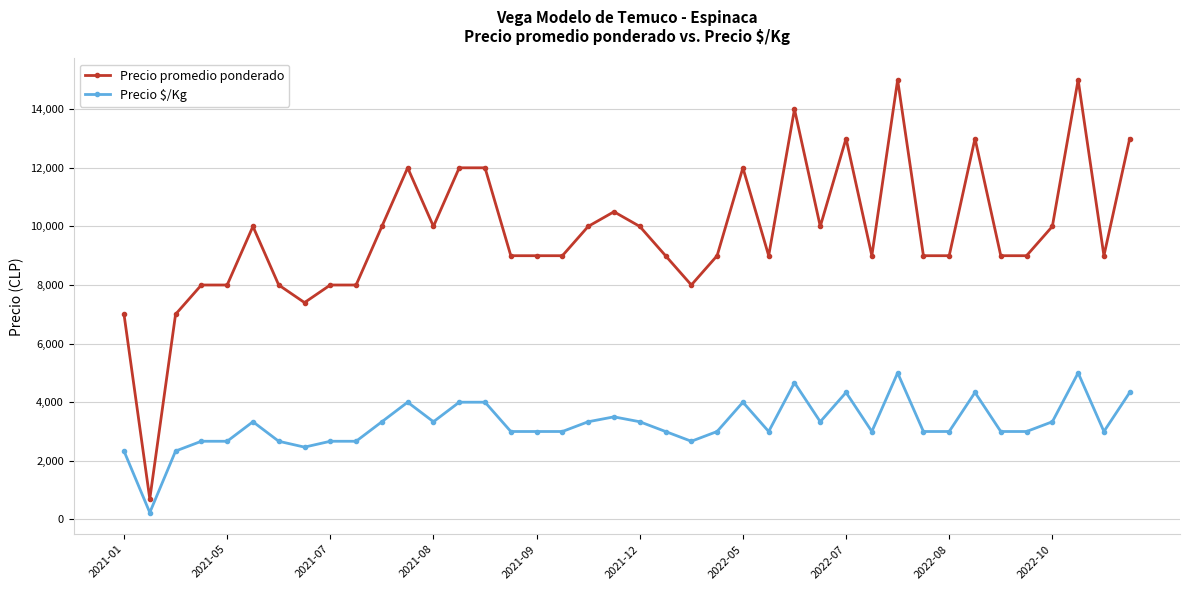

Rank the series by their maximum value, from highest to lowest.

Precio promedio ponderado, Precio $/Kg